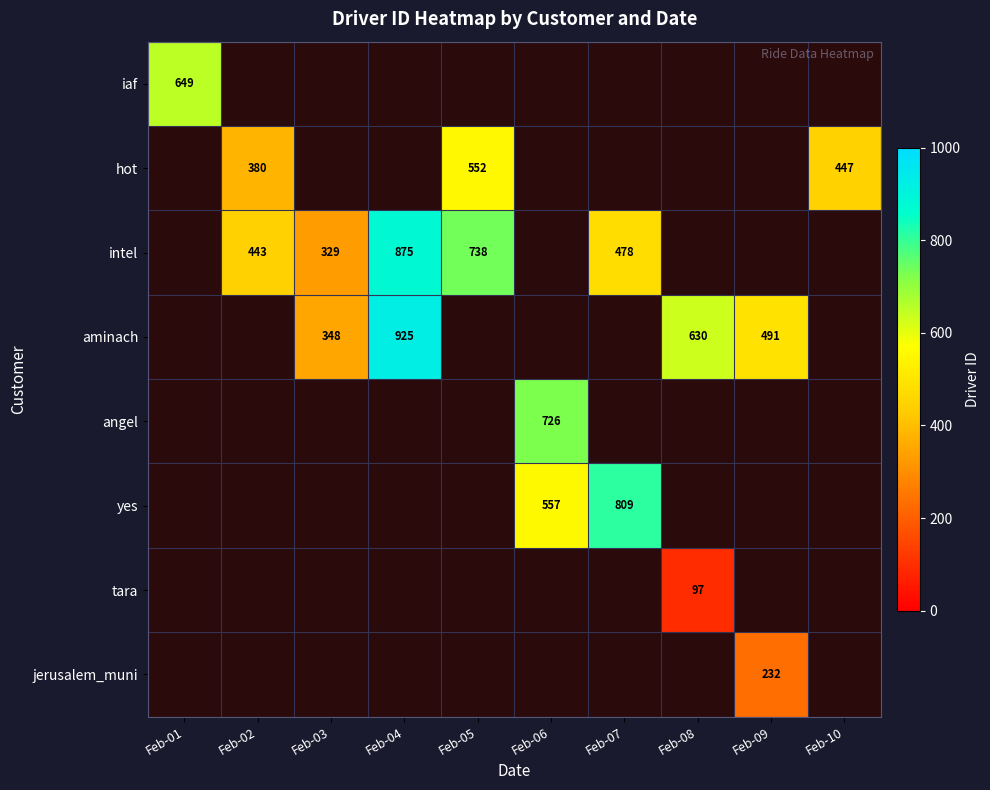

What is the smallest value displayed?

97.0